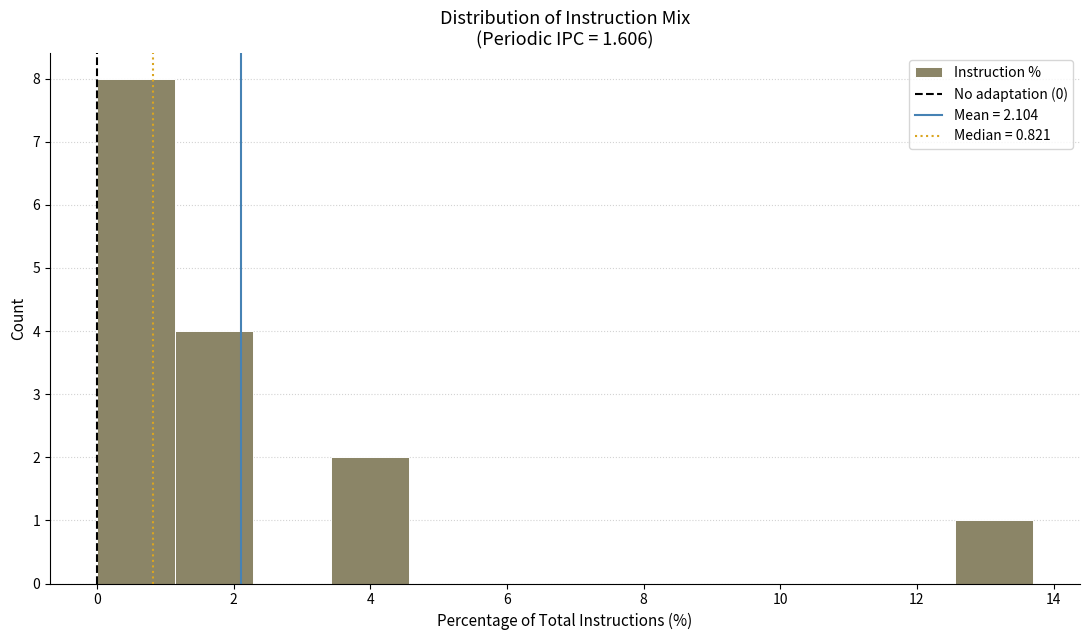

Reading left to right, transcribe this chart: for each bar, give the range it covers on the x-axis and its height. Neither the bar edges nor the heights are printed on the chart, so give them approximately, as read against the axes.

0.0 to 1.2: 8
1.2 to 2.2: 4
2.2 to 3.4: 0
3.4 to 4.6: 2
4.6 to 5.8: 0
5.8 to 6.8: 0
6.8 to 8.0: 0
8.0 to 9.2: 0
9.2 to 10.2: 0
10.2 to 11.4: 0
11.4 to 12.6: 0
12.6 to 13.8: 1